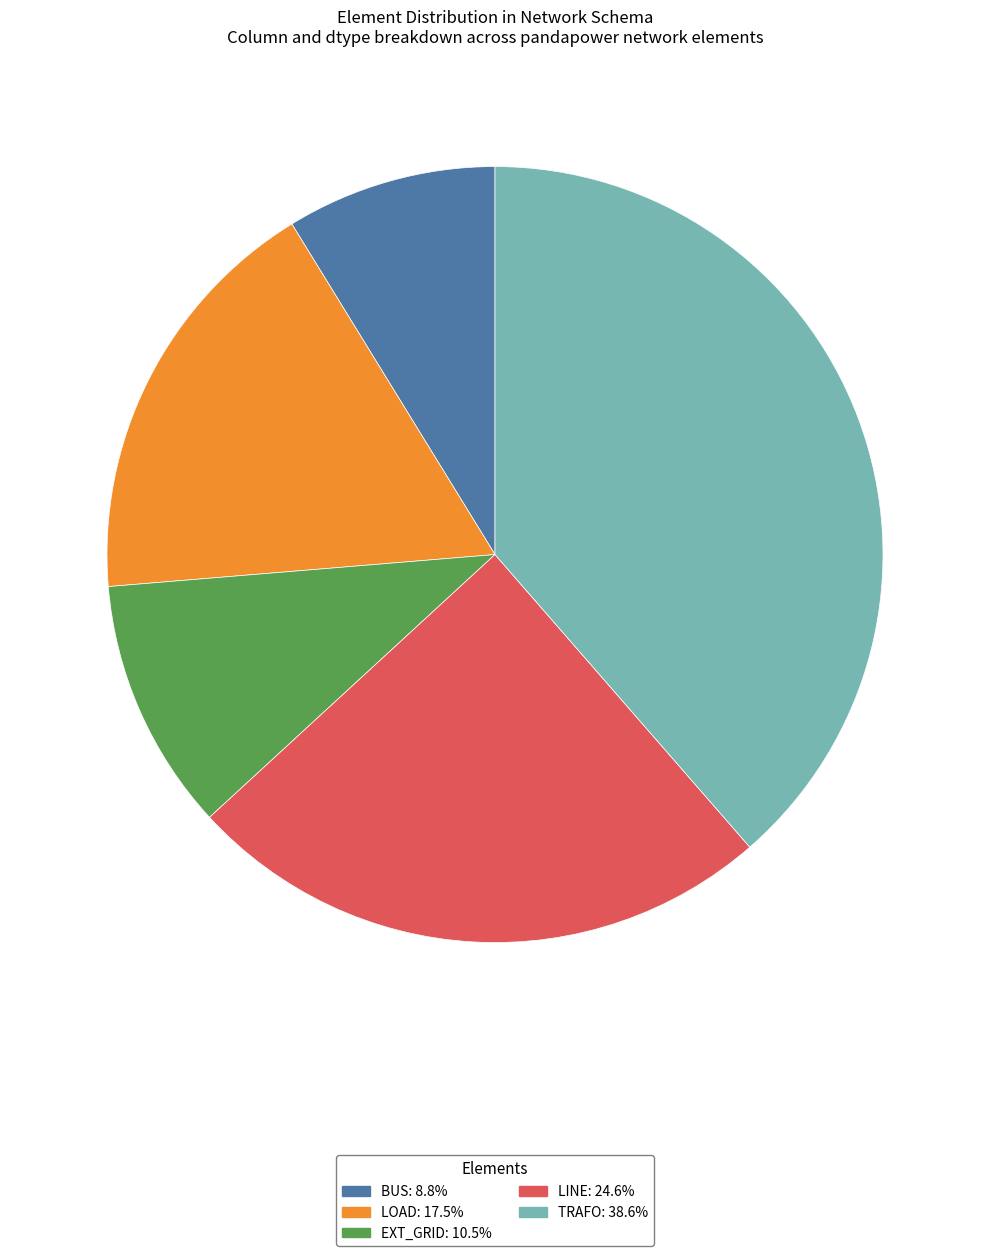

Does any single category account for the majority?

No